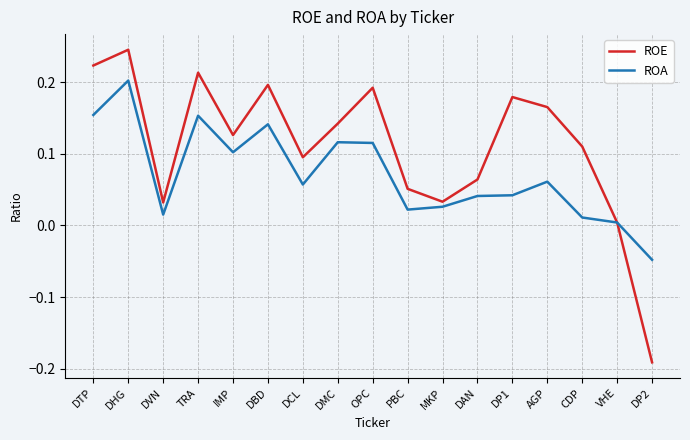

What position from the left is DHG?

2